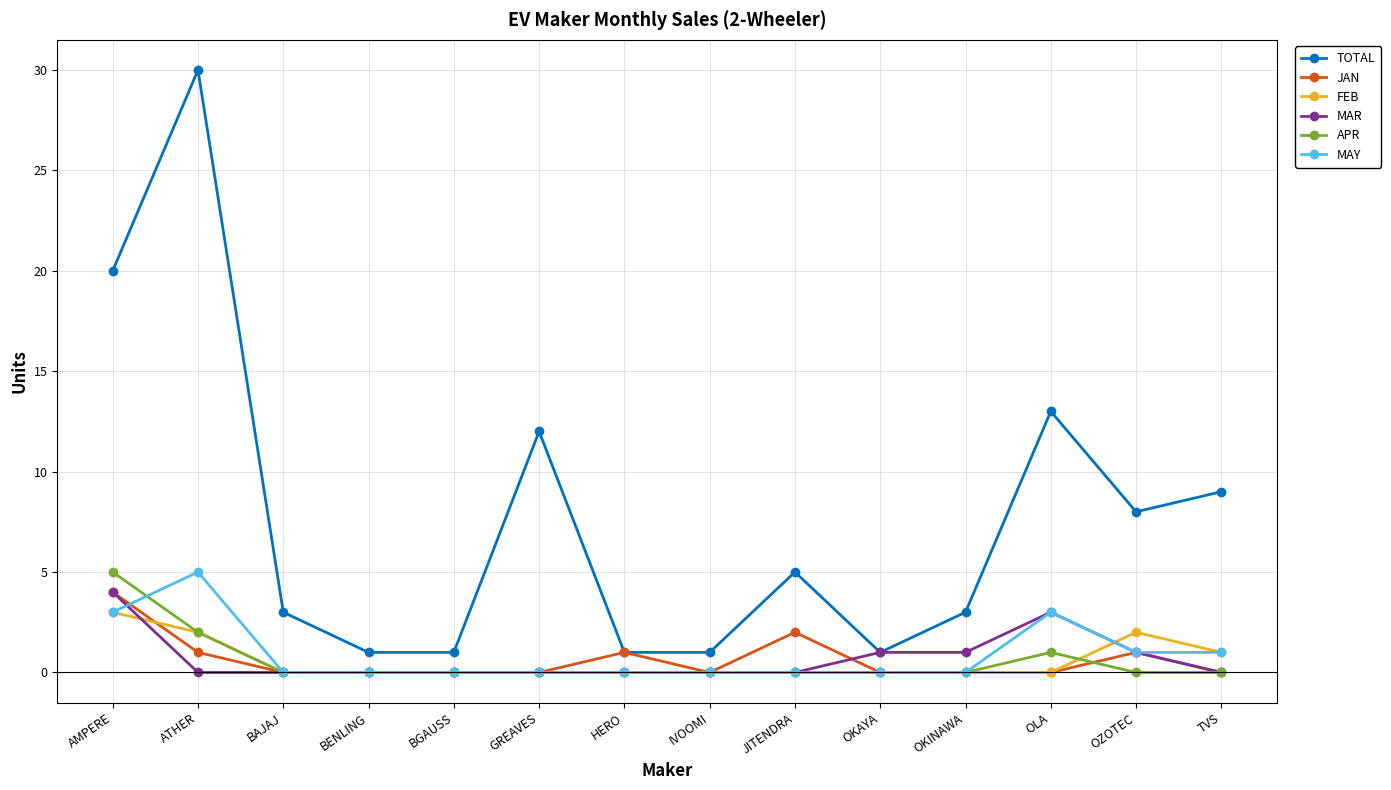

What is the total value across all series at BAJAJ?

3